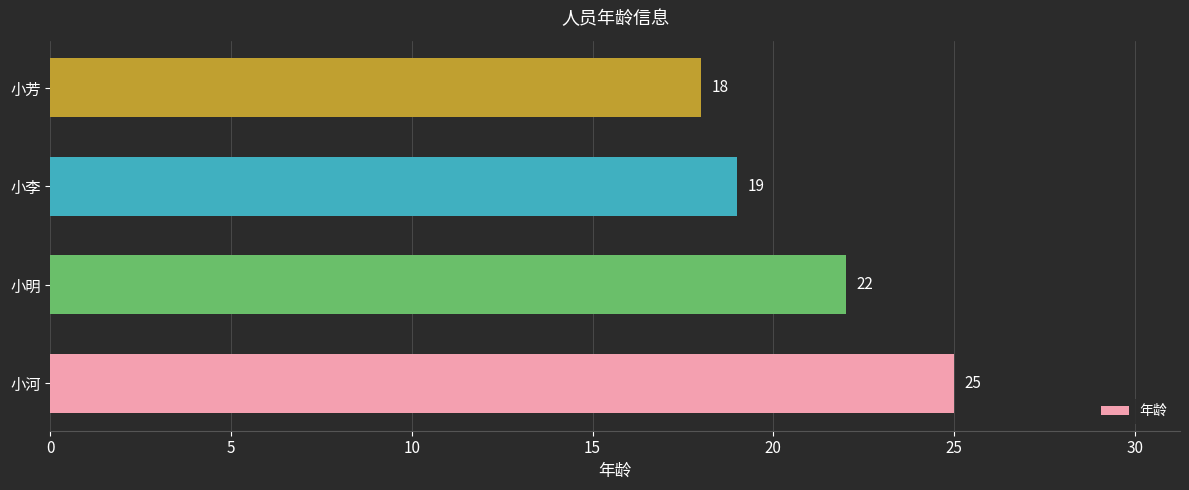

Is it true that the value at 小李 is 19?

True